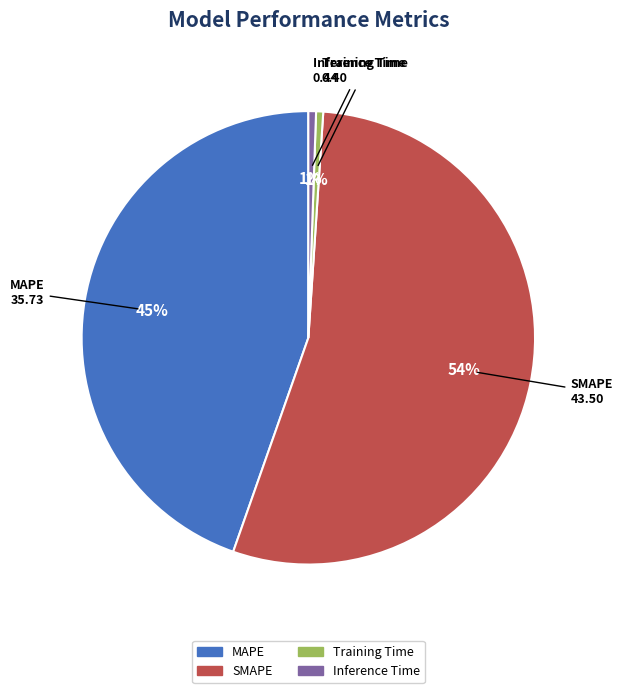

To the nearest percent, what is the average slice percentage?

25%